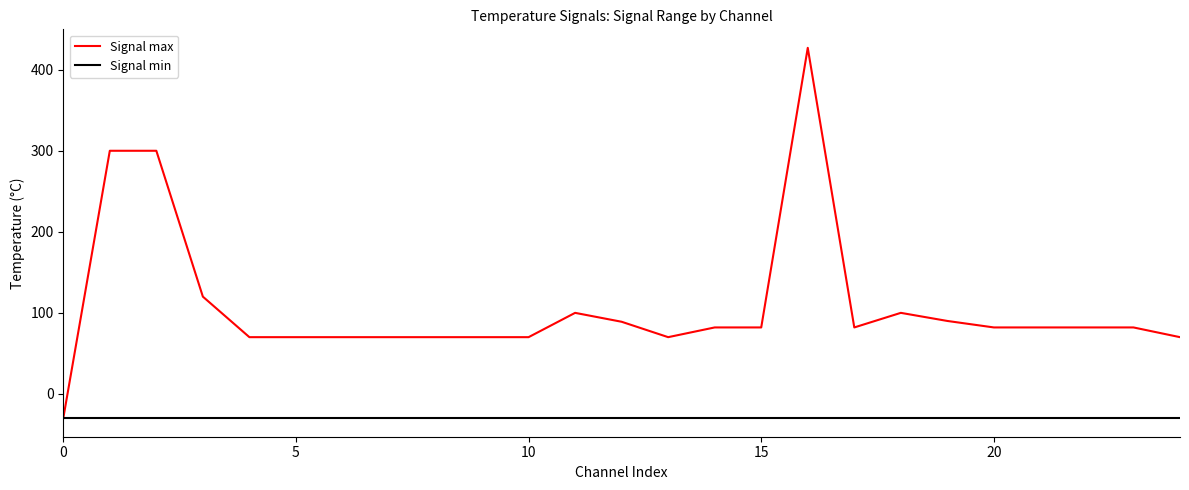

What is the maximum value for Signal min?

-30